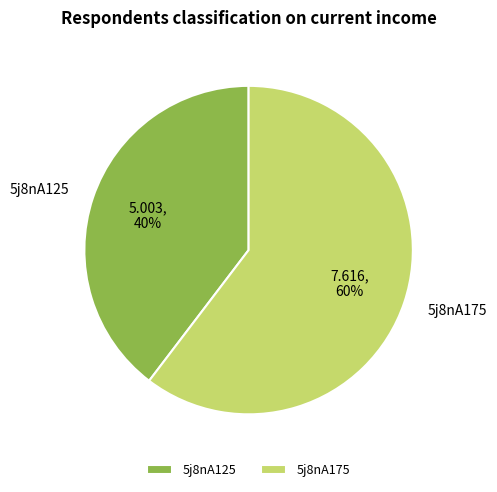

What is the smallest slice in the pie chart?

5j8nA125